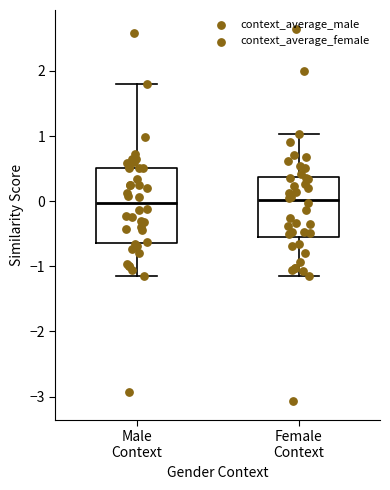

Reading left to right, transcribe this box plot: for each box, give where its median line is, the range the box spans, and where its two whiskers end, as read against the y-axis. The values are not printed on the chart, so give them approximately, as read against the axis.

Male Context: median 0.0, box -0.6 to 0.5, whiskers -1.1 to 1.8
Female Context: median 0.0, box -0.5 to 0.4, whiskers -1.2 to 1.0